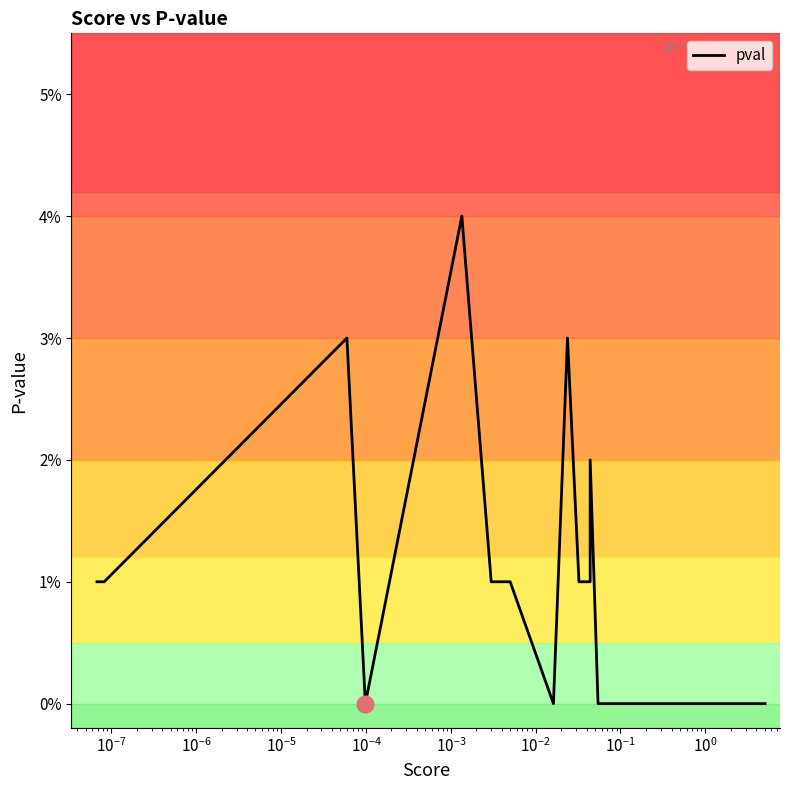

Does the chart display data point markers on the line(s)?

No